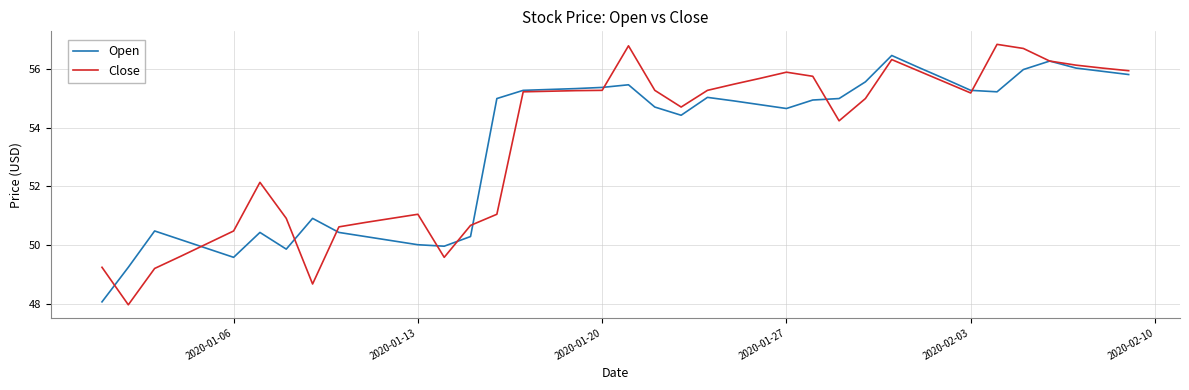

What is the highest value of the Open series?

56.5